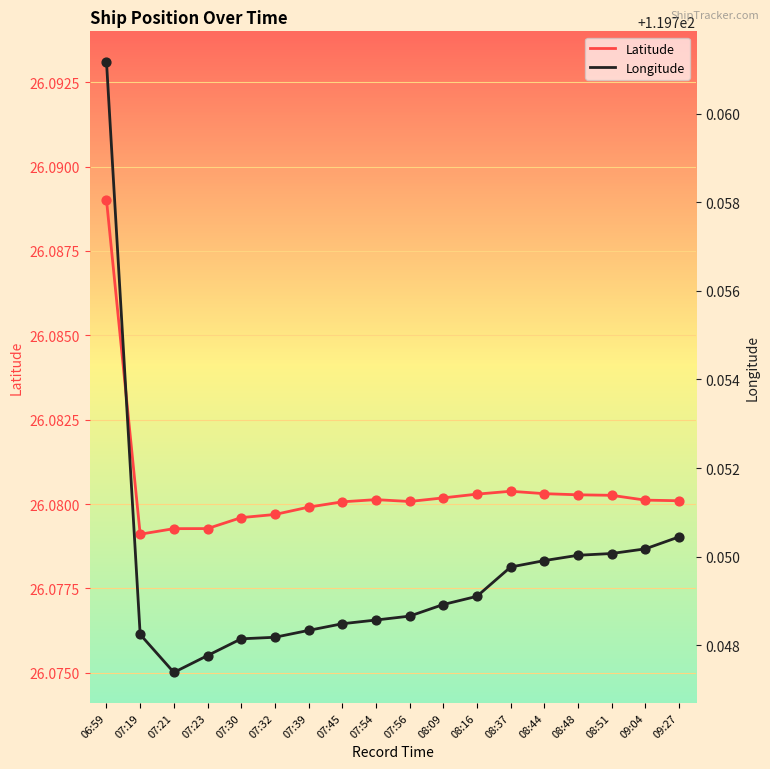

What is the total value across all series at 07:19?

145.8